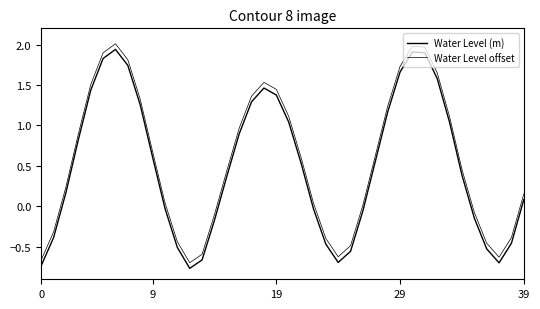

Is this an area chart (filled region under the line)?

No